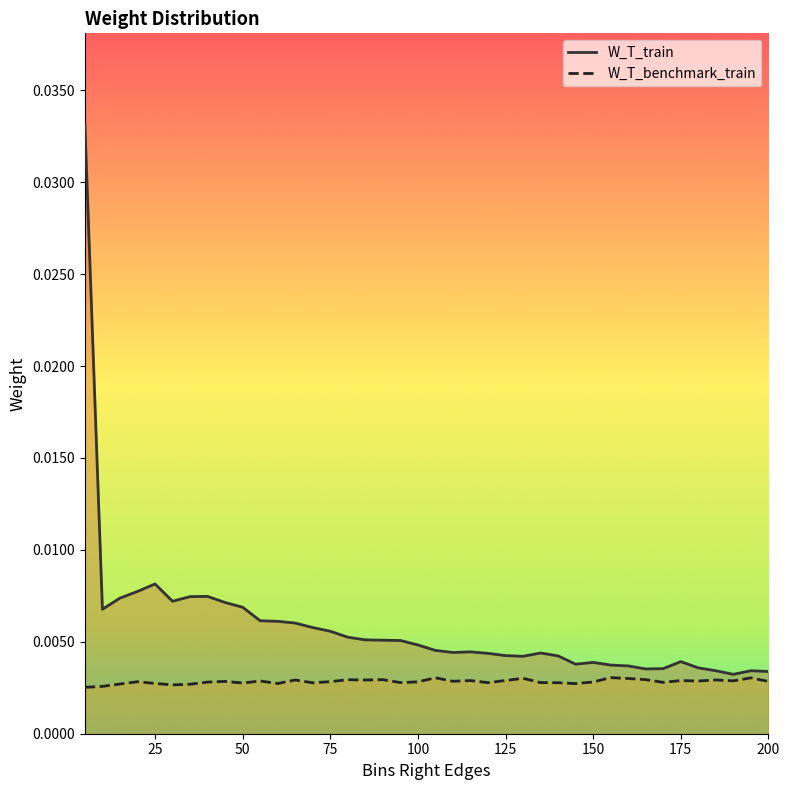

Where is the first local maximum for W_T_train?

25